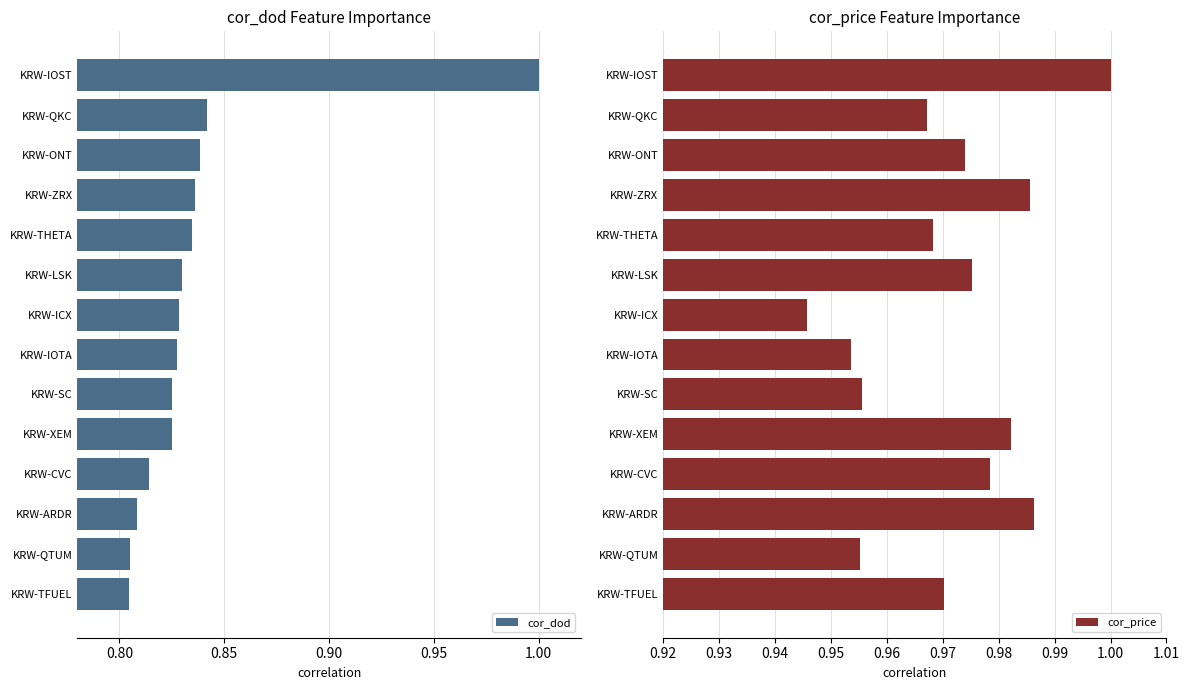

What is the maximum value for cor_dod?

1.0